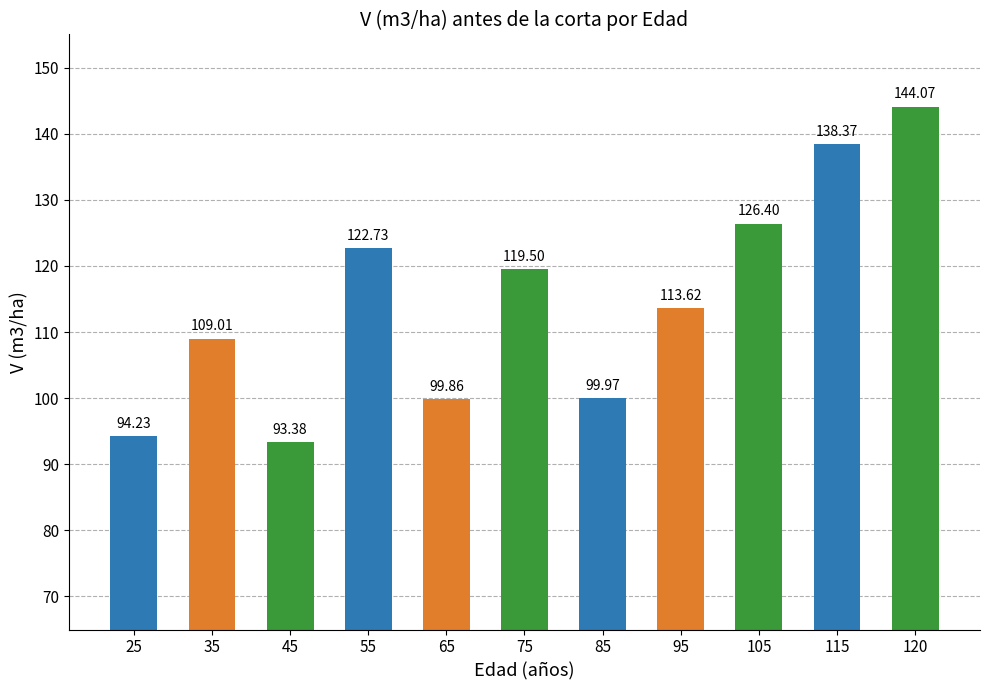

Which label corresponds to the largest value in the chart?

120